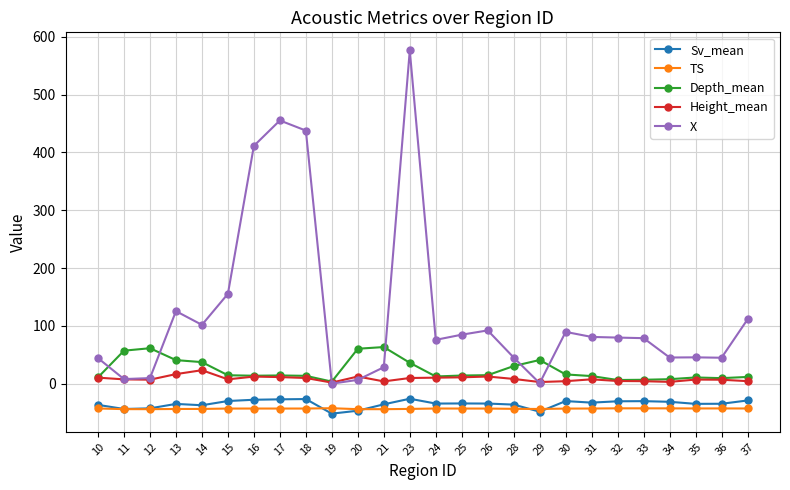

How many categories are shown in the chart?

26